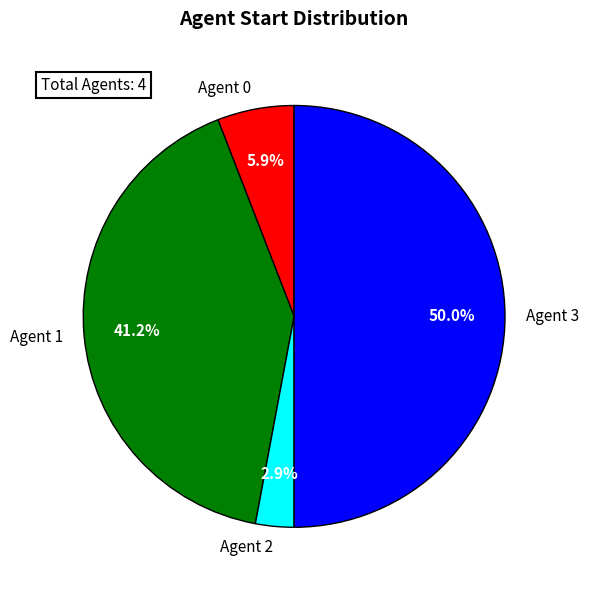

Rank the categories by value from highest to lowest.

Agent 3, Agent 1, Agent 0, Agent 2